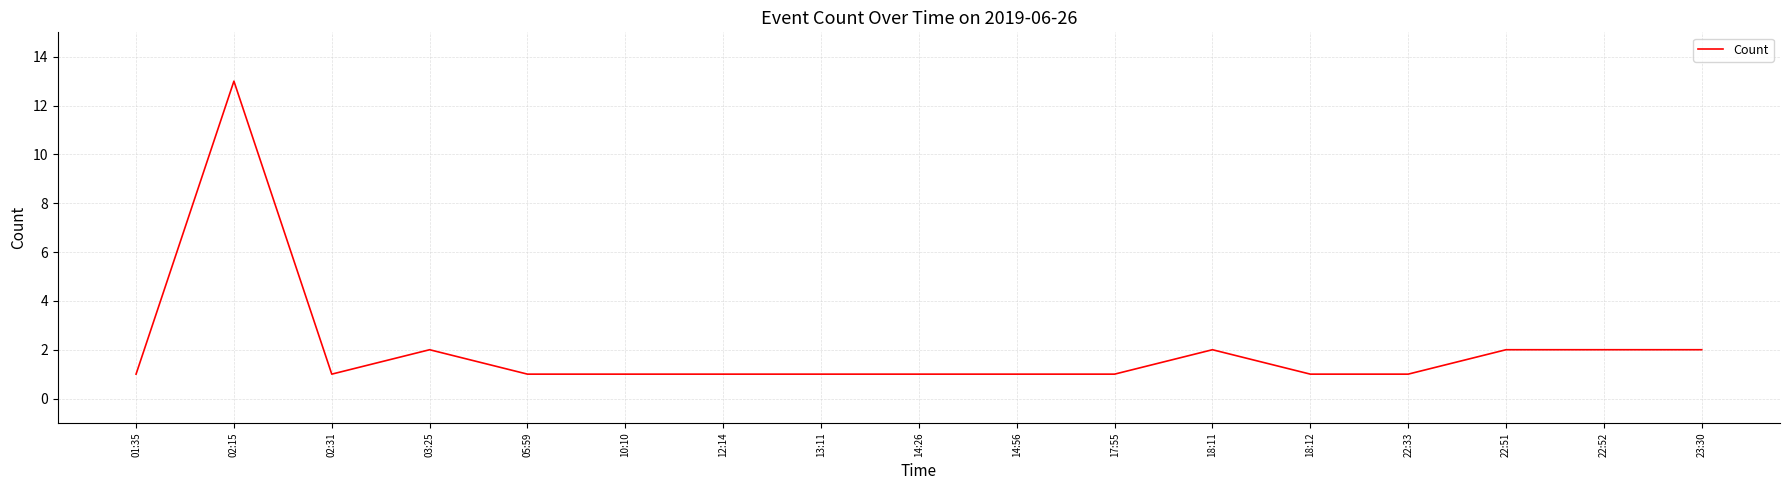

Approximately how many times larger is the value at 22:33 compared to 01:35?

1.0